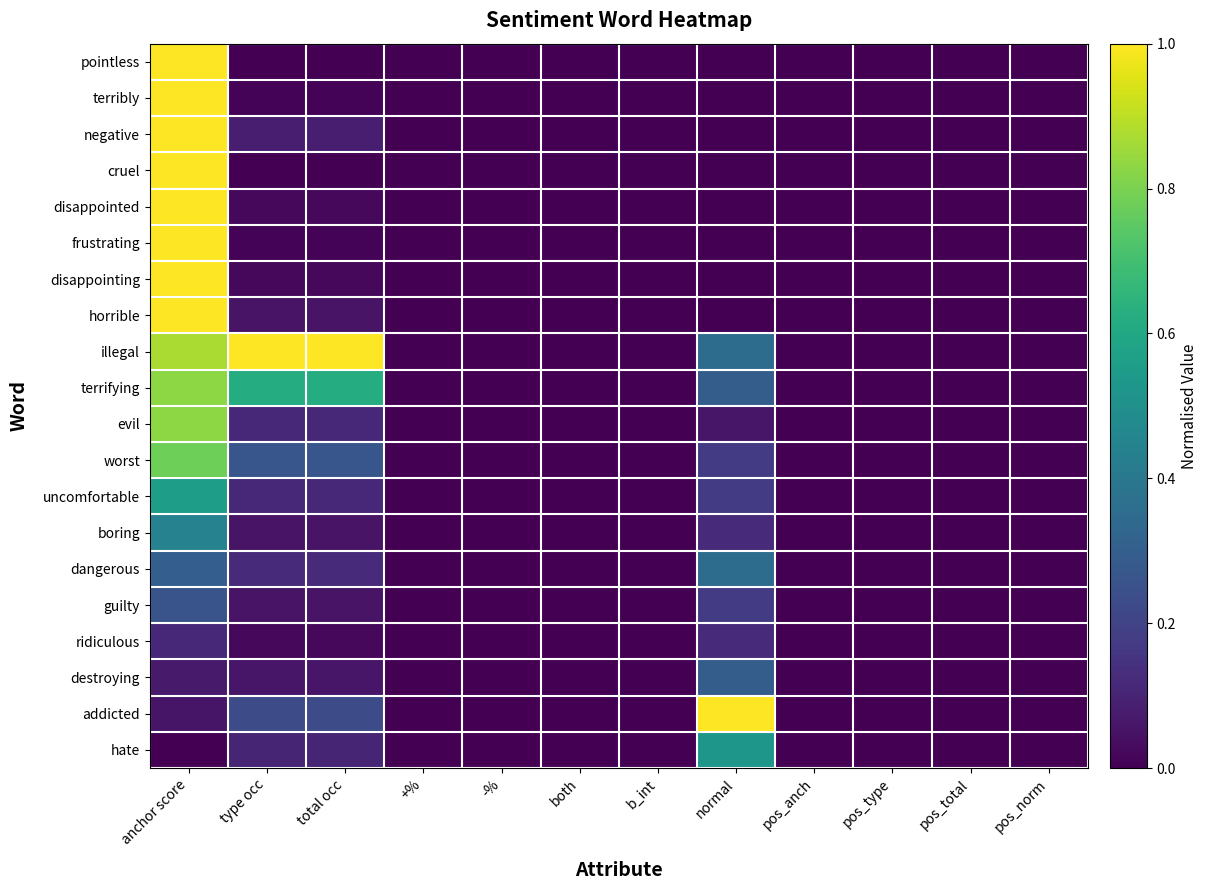

What is the difference between the highest and lowest values at normal?

1.0